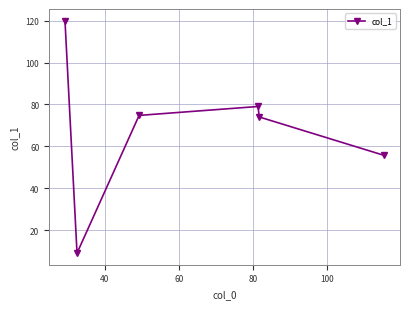

How many lines are shown in the chart?

1